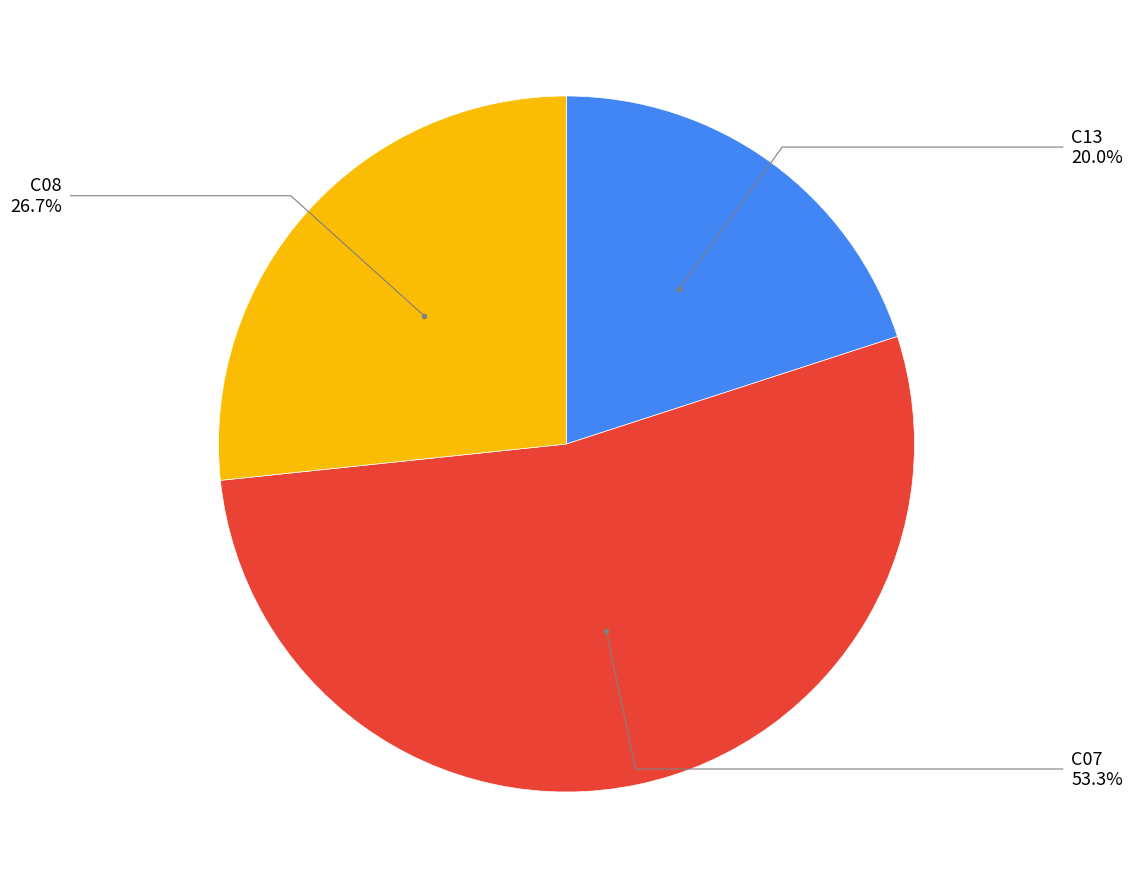

To the nearest percent, what percentage of the pie is C08?

27%